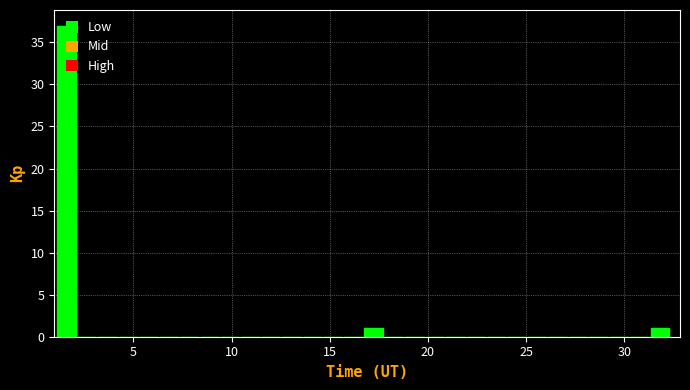

Around what value on the x-axis is the tallest bar? Give the approximate position of its centre, as read against the axis.

1.5